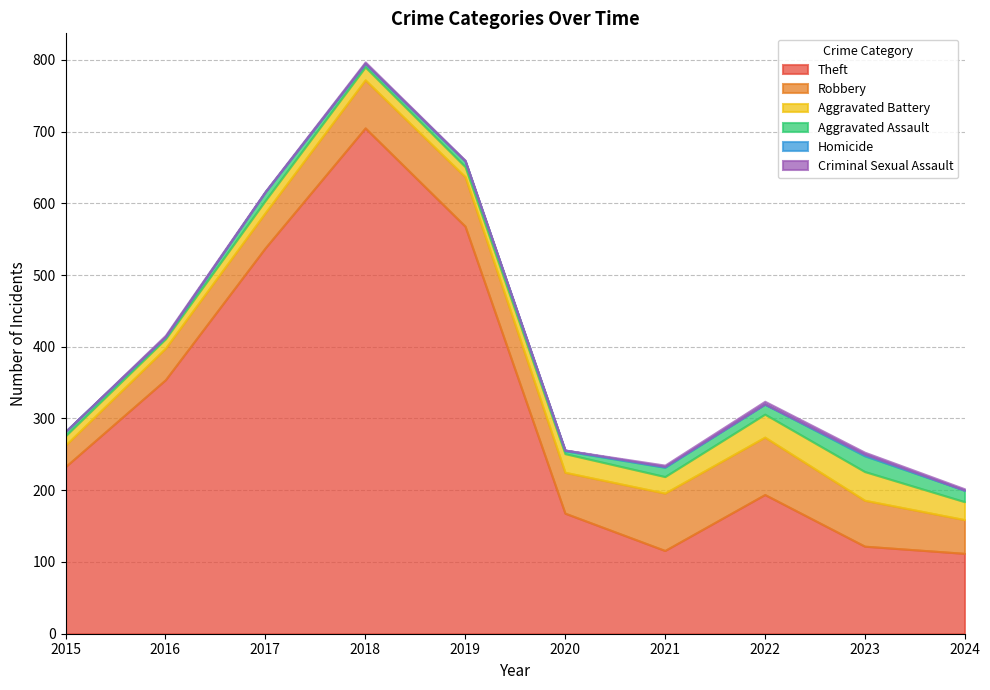

How many interior local valleys does the Aggravated Assault series have?

3